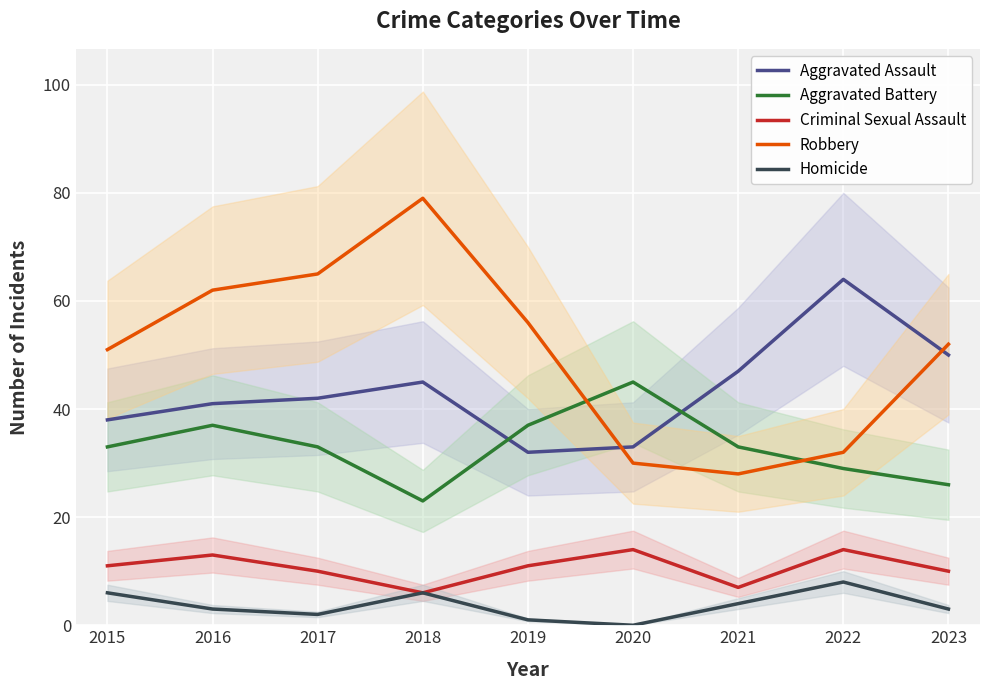

Reading left to right, list all the values displayed in this chart.

Aggravated Assault: 2015=38	2016=41	2017=42	2018=45	2019=32	2020=33	2021=47	2022=64	2023=50
Aggravated Battery: 2015=33	2016=37	2017=33	2018=23	2019=37	2020=45	2021=33	2022=29	2023=26
Criminal Sexual Assault: 2015=11	2016=13	2017=10	2018=6	2019=11	2020=14	2021=7	2022=14	2023=10
Robbery: 2015=51	2016=62	2017=65	2018=79	2019=56	2020=30	2021=28	2022=32	2023=52
Homicide: 2015=6	2016=3	2017=2	2018=6	2019=1	2020=0	2021=4	2022=8	2023=3